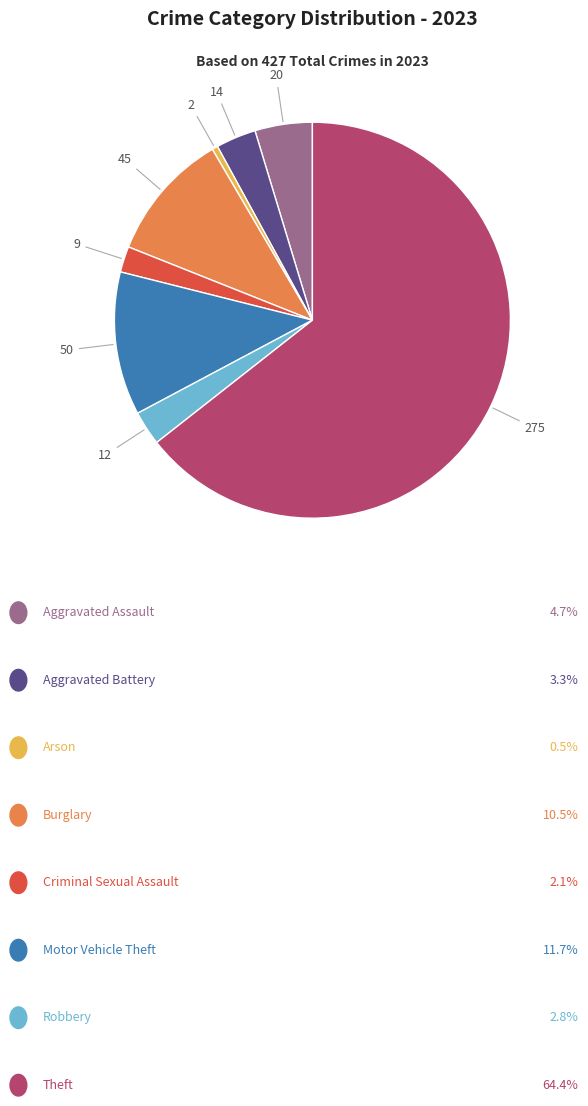

Is there any slice that represents more than half of the pie?

Yes